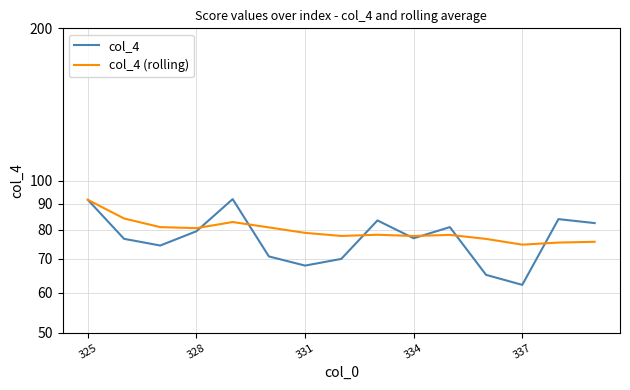

What position from the left is 328?

2